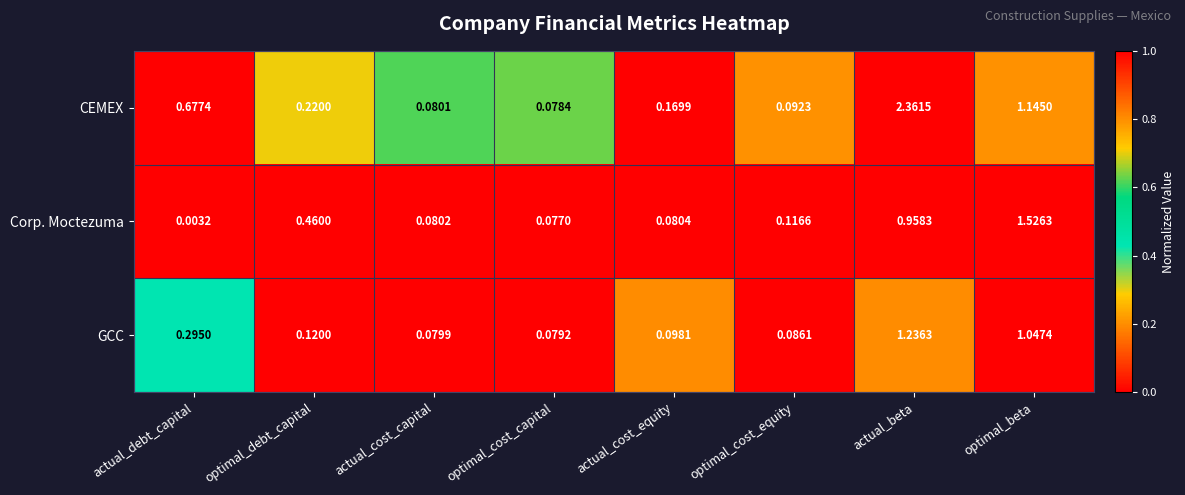

List the labels in order of GCC value, smallest first.

optimal_cost_capital, actual_cost_capital, optimal_cost_equity, actual_cost_equity, optimal_debt_capital, actual_debt_capital, optimal_beta, actual_beta